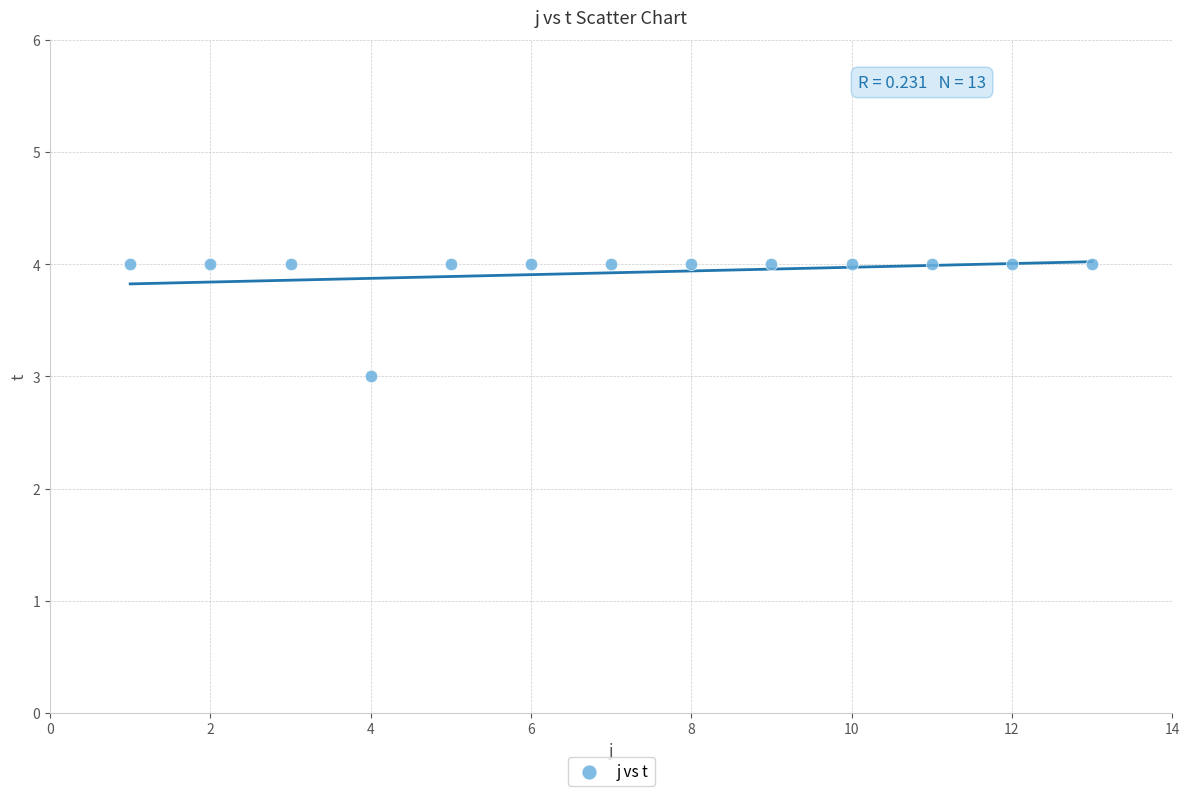

What is the range of X values (max minus min)?

12